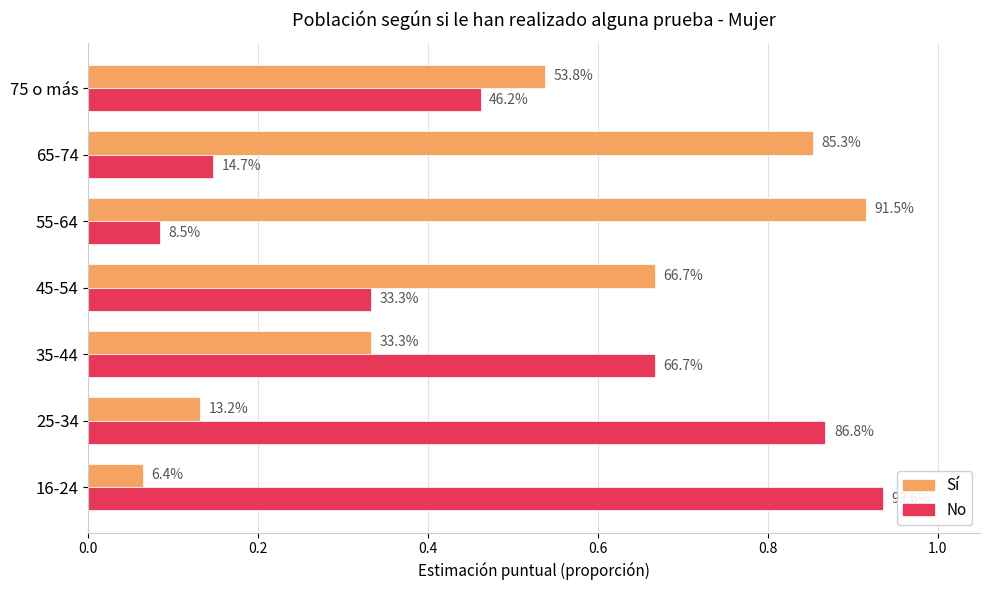

What are all the series names shown in the legend?

Sí, No